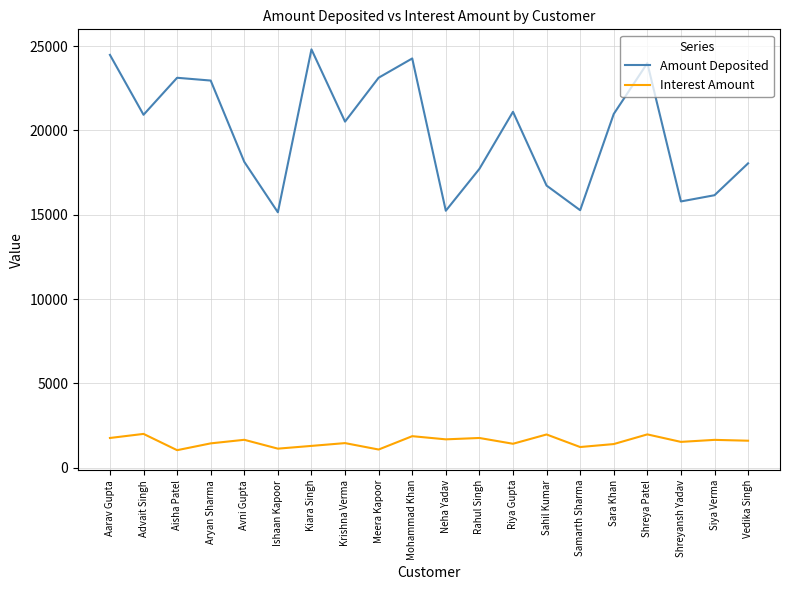

Is the value of Interest Amount at Krishna Verma greater than the value of Amount Deposited at Advait Singh?

No